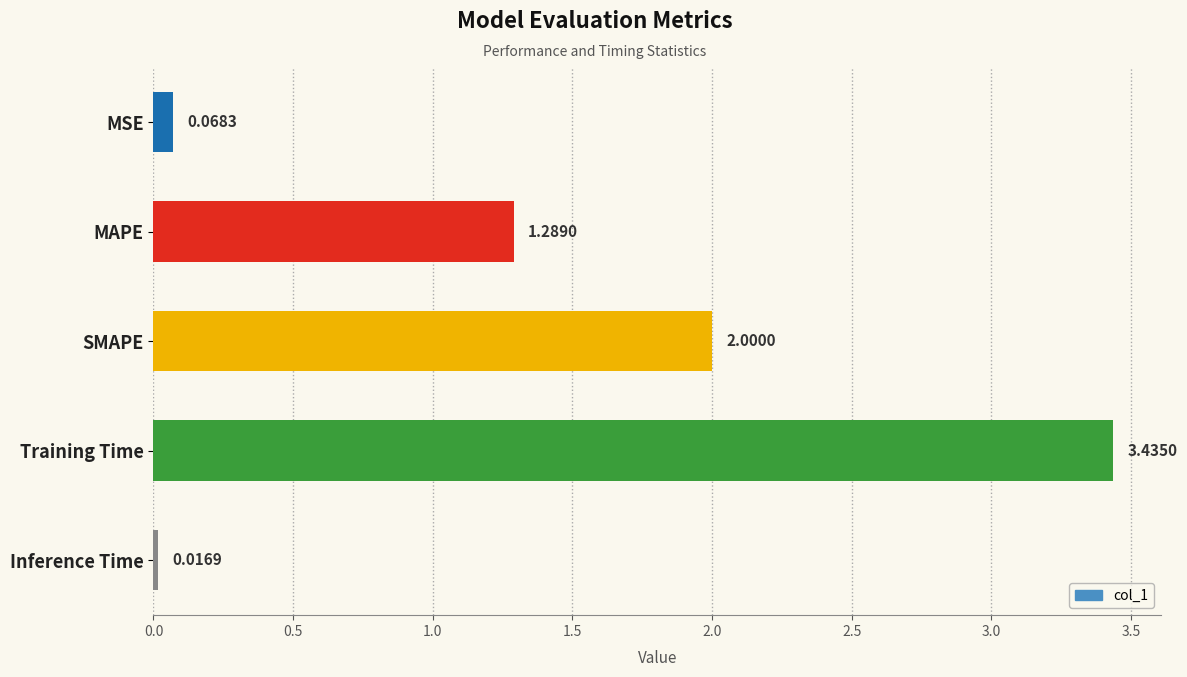

What is the label of the 3rd bar from the top?

SMAPE